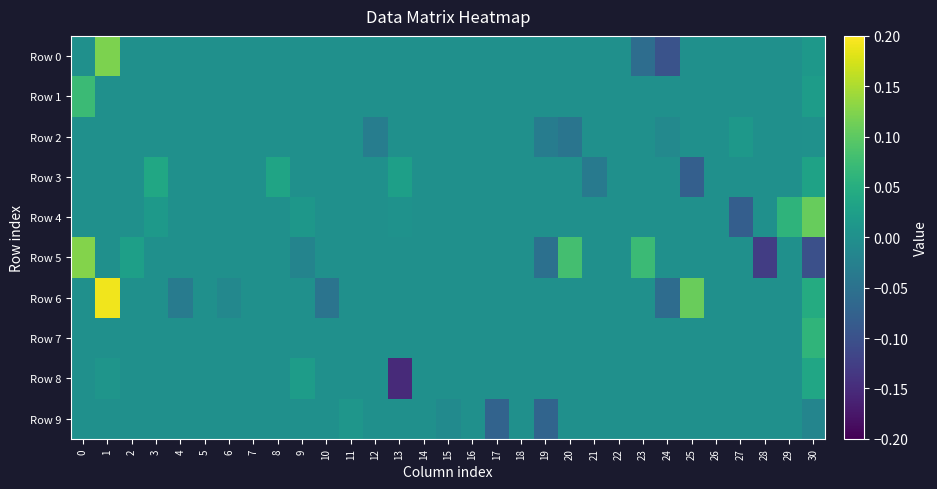

Between 10 and 19, which is larger?

10